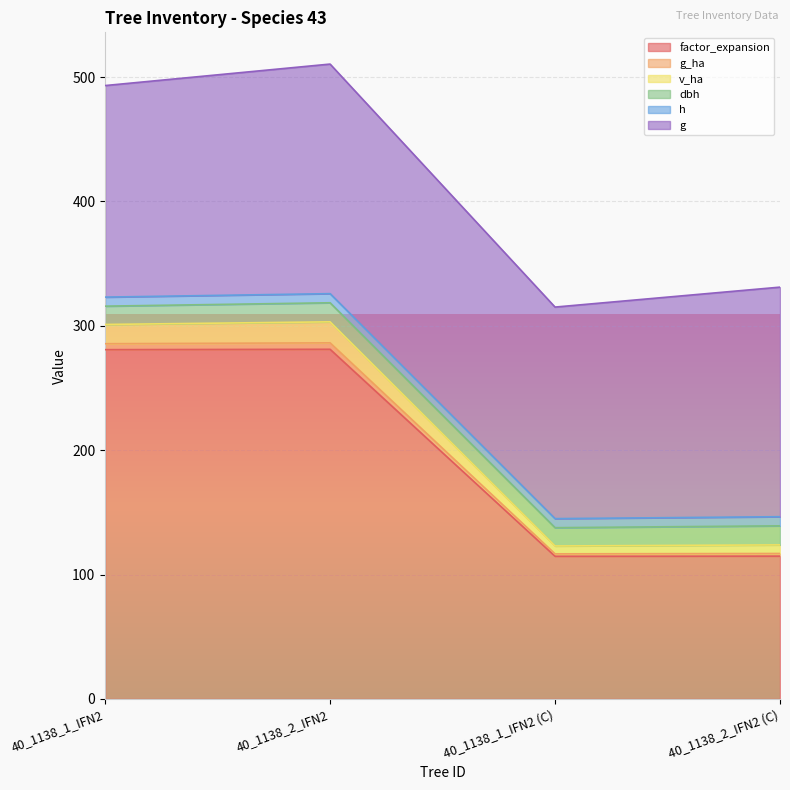

How many lines are shown in the chart?

6